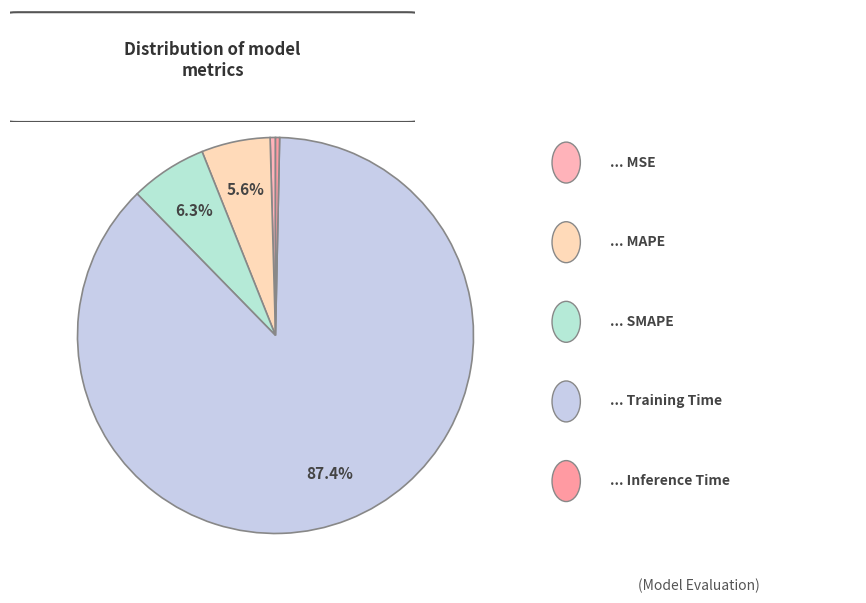

Count the number of slices in the pie.

5